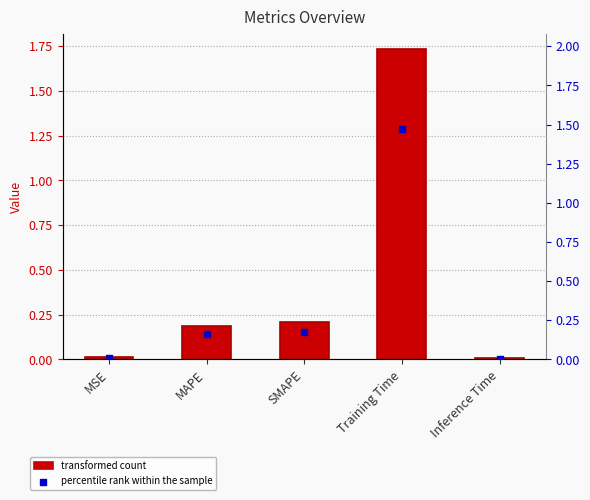

Which series has the largest Y range (max minus min)?

col_1